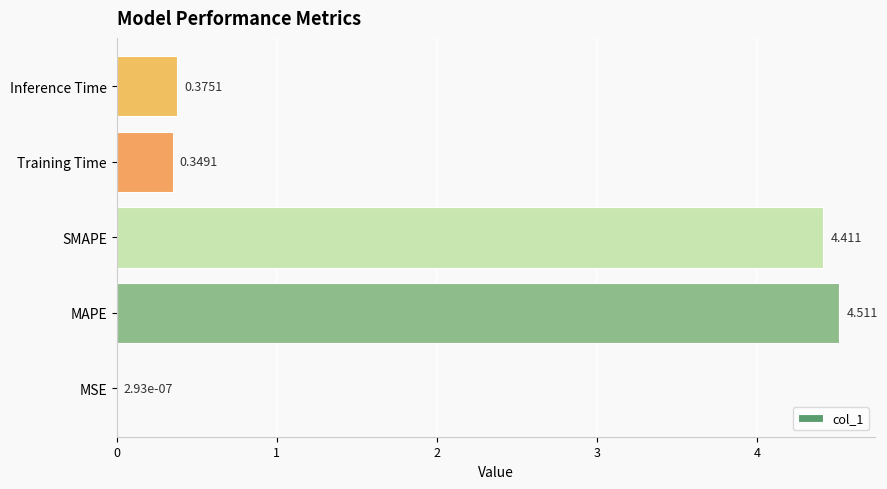

How many series are shown in this chart?

1